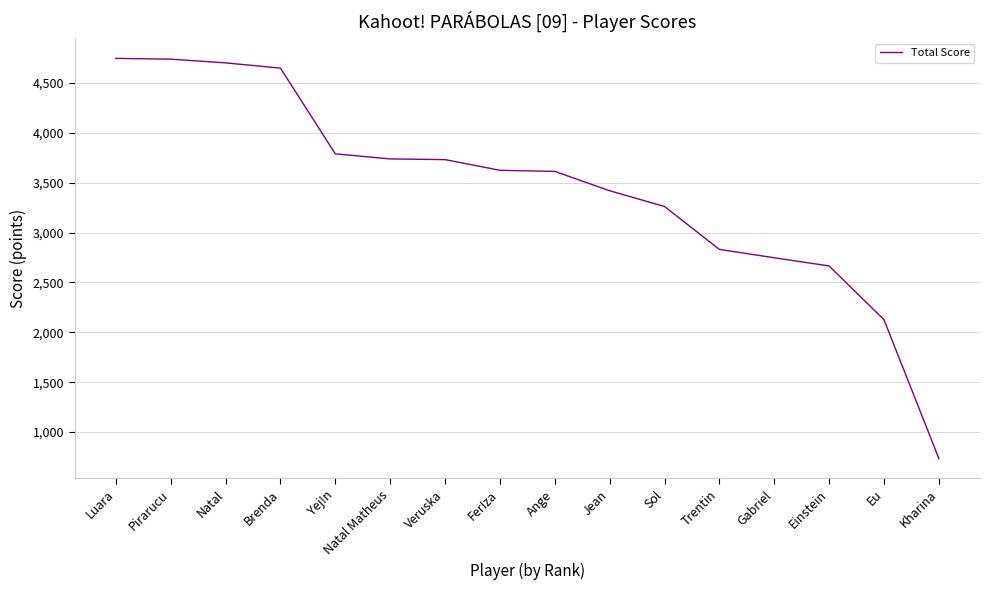

What is the ratio of the value at Luara to the value at Sol?

1.5